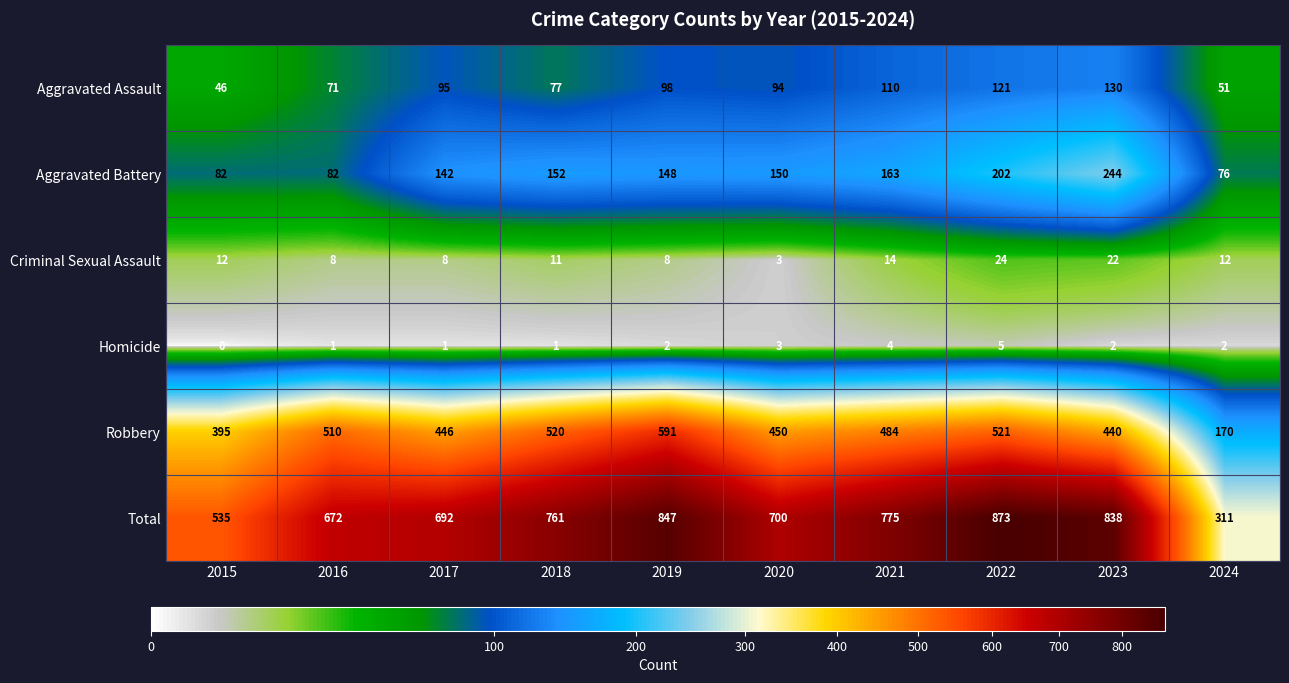

Which label corresponds to the largest value in the chart?

2022